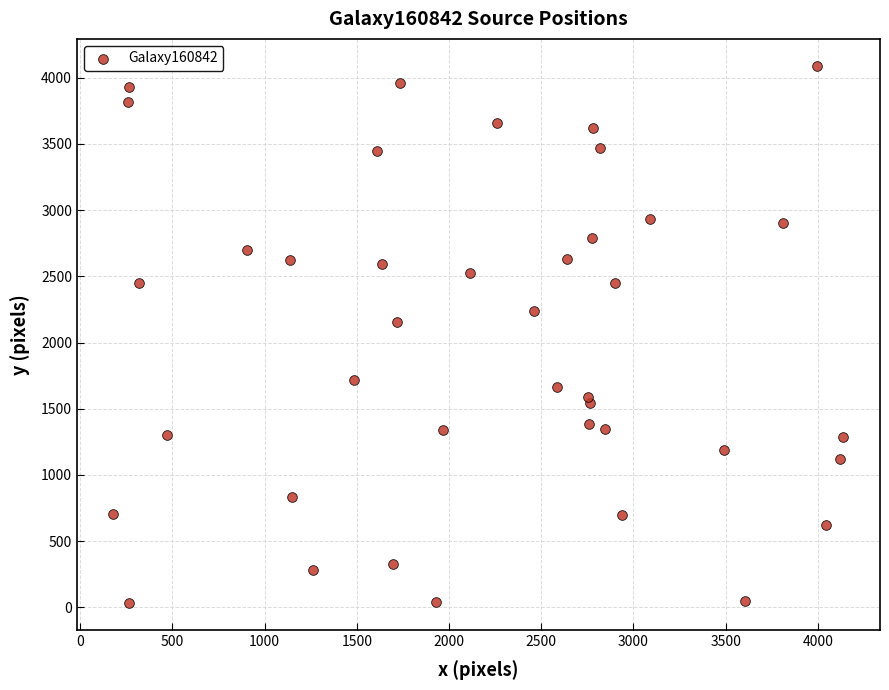

What Y value in the scatter plot is closest to 2060?

2152.1